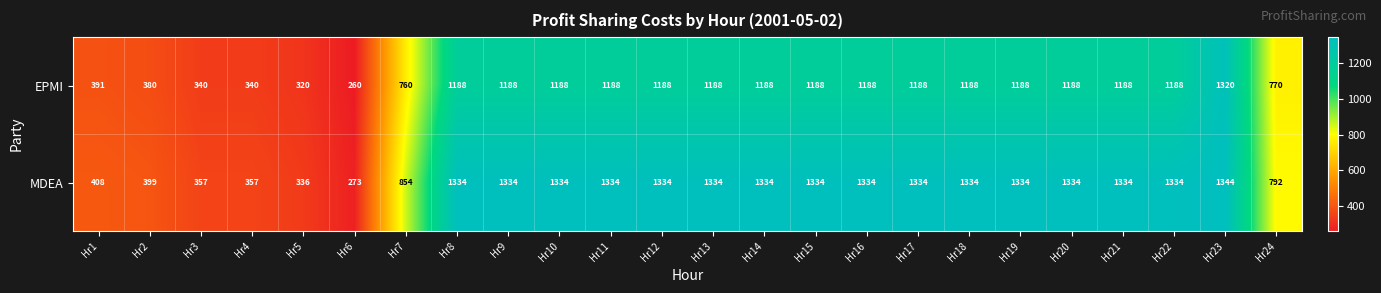

How many distinct data groups are displayed?

2